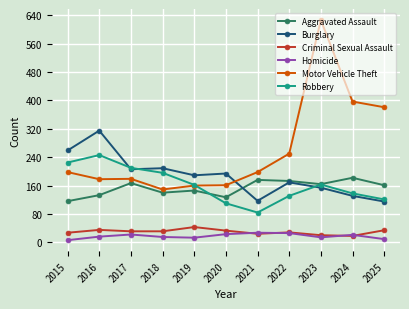

At which label does Robbery reach its minimum?

2021